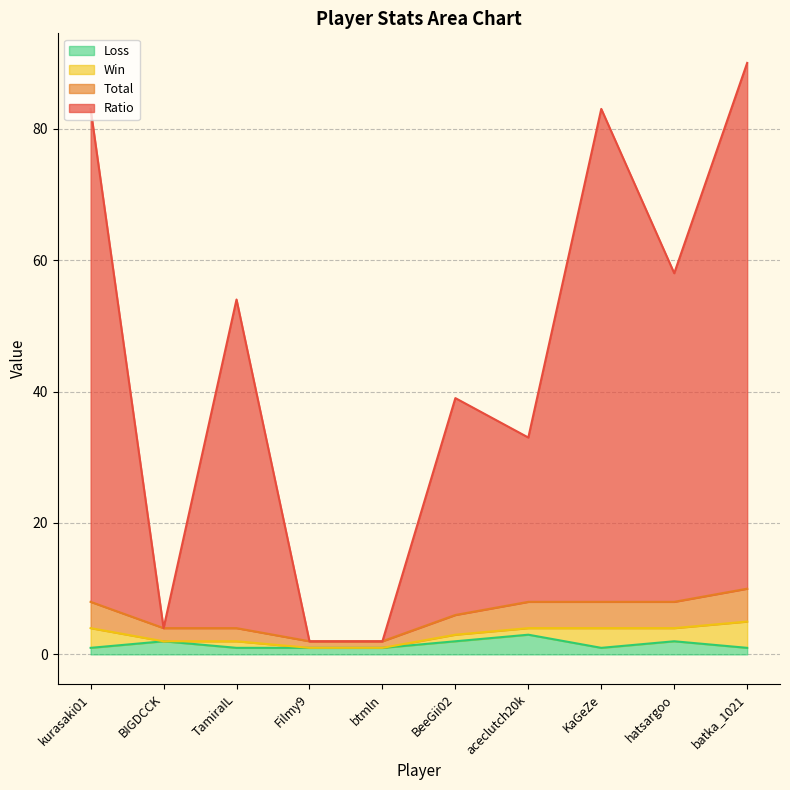

True or false: Ratio and Total cross at least once.

False